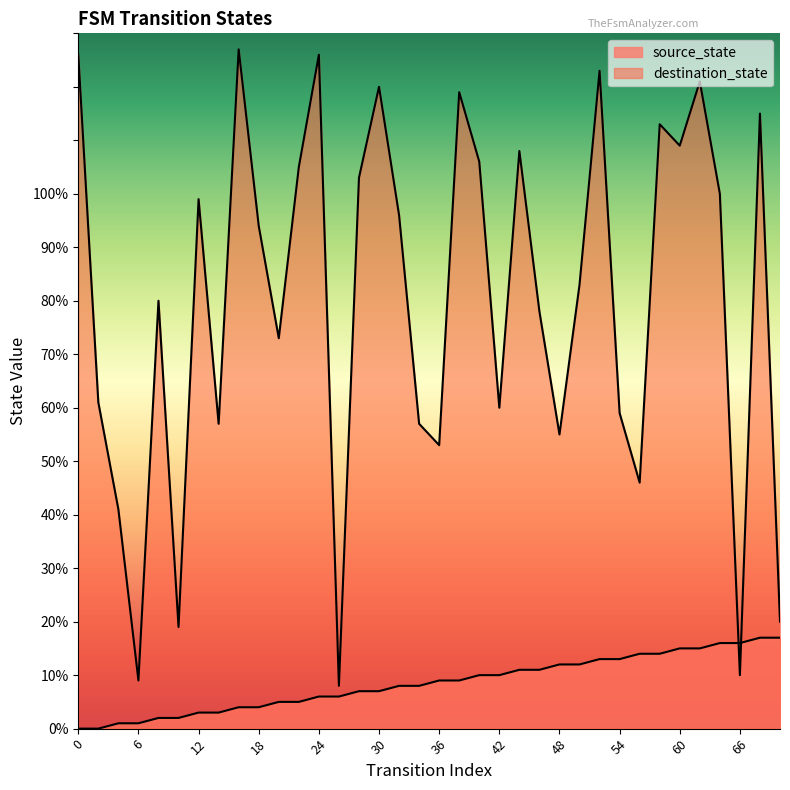

Between 68 and 40, which is larger?

68